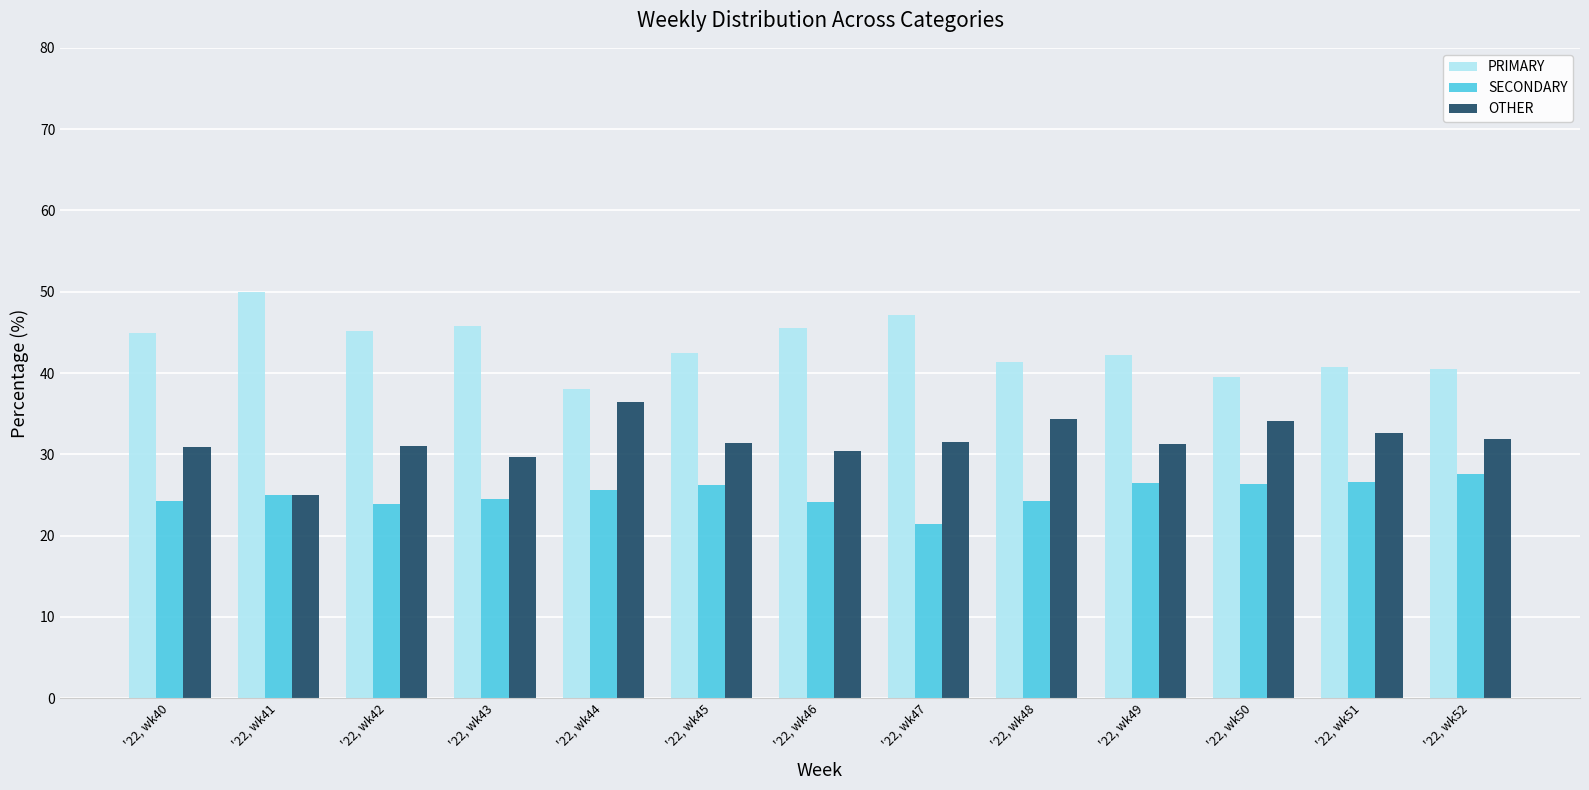

What is the value of the PRIMARY bar at the 10th from the left?

42.2